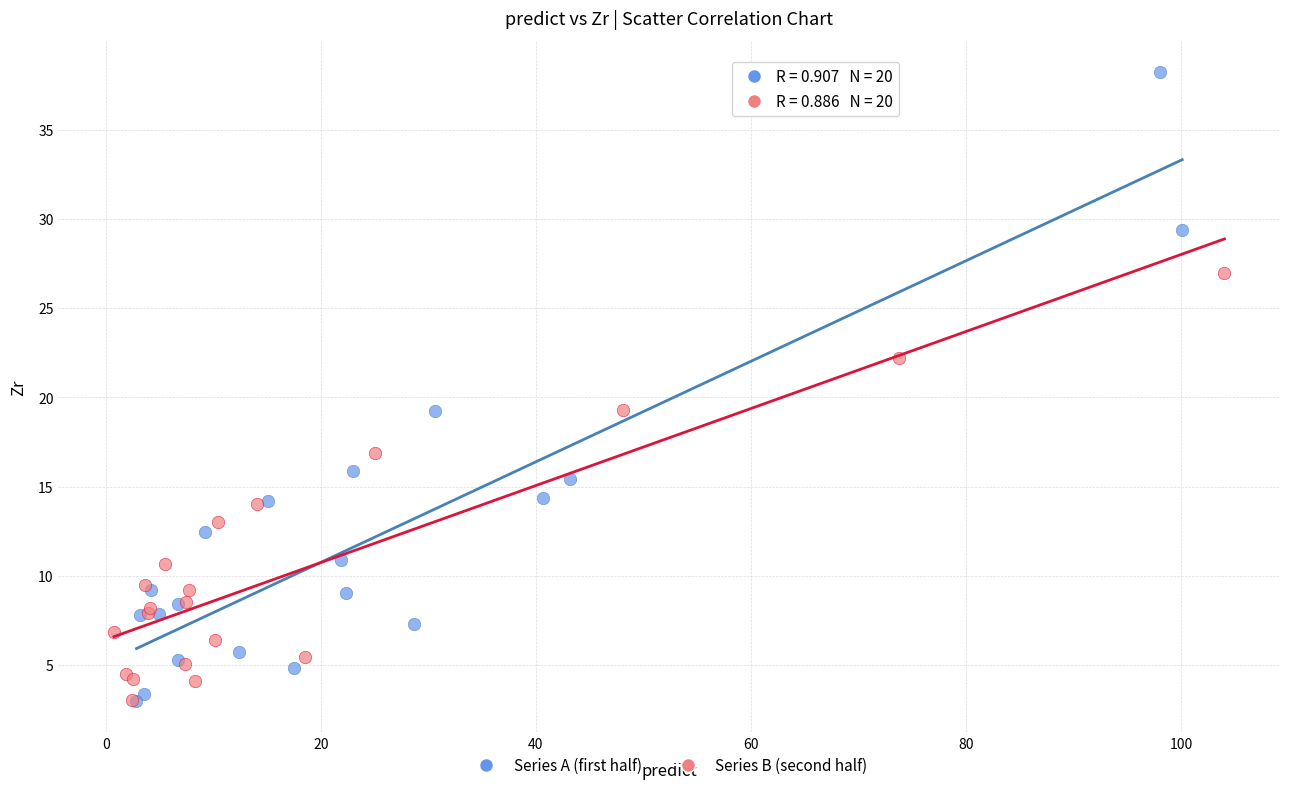

Which series contains the highest Y value?

Series A (first half)